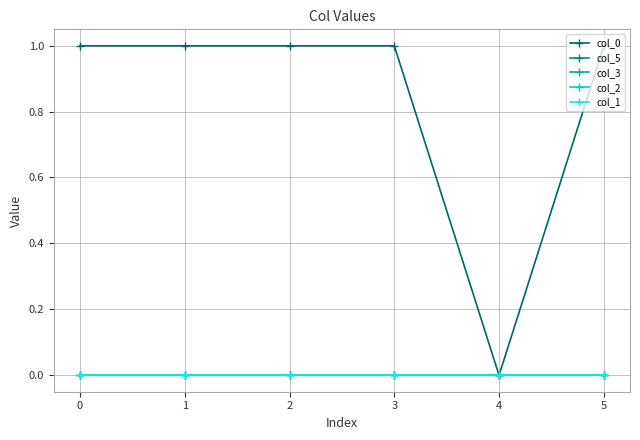

Which series has the widest spread of values?

col_0